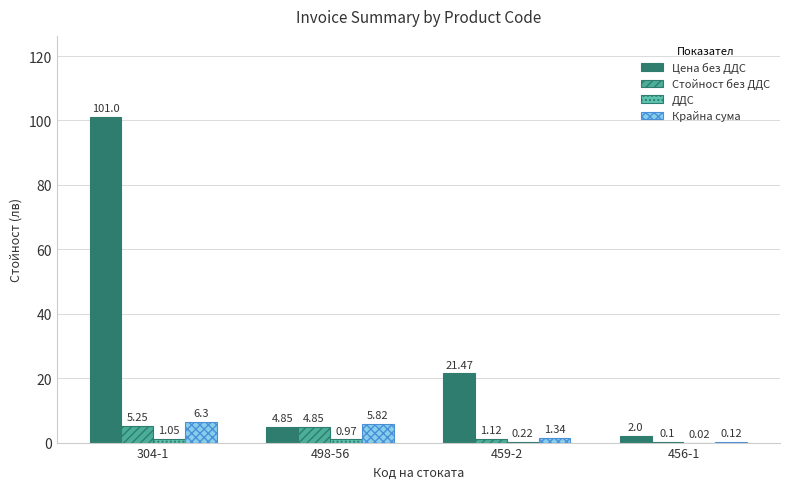

Which series has the largest range (max minus min)?

Цена без ДДС